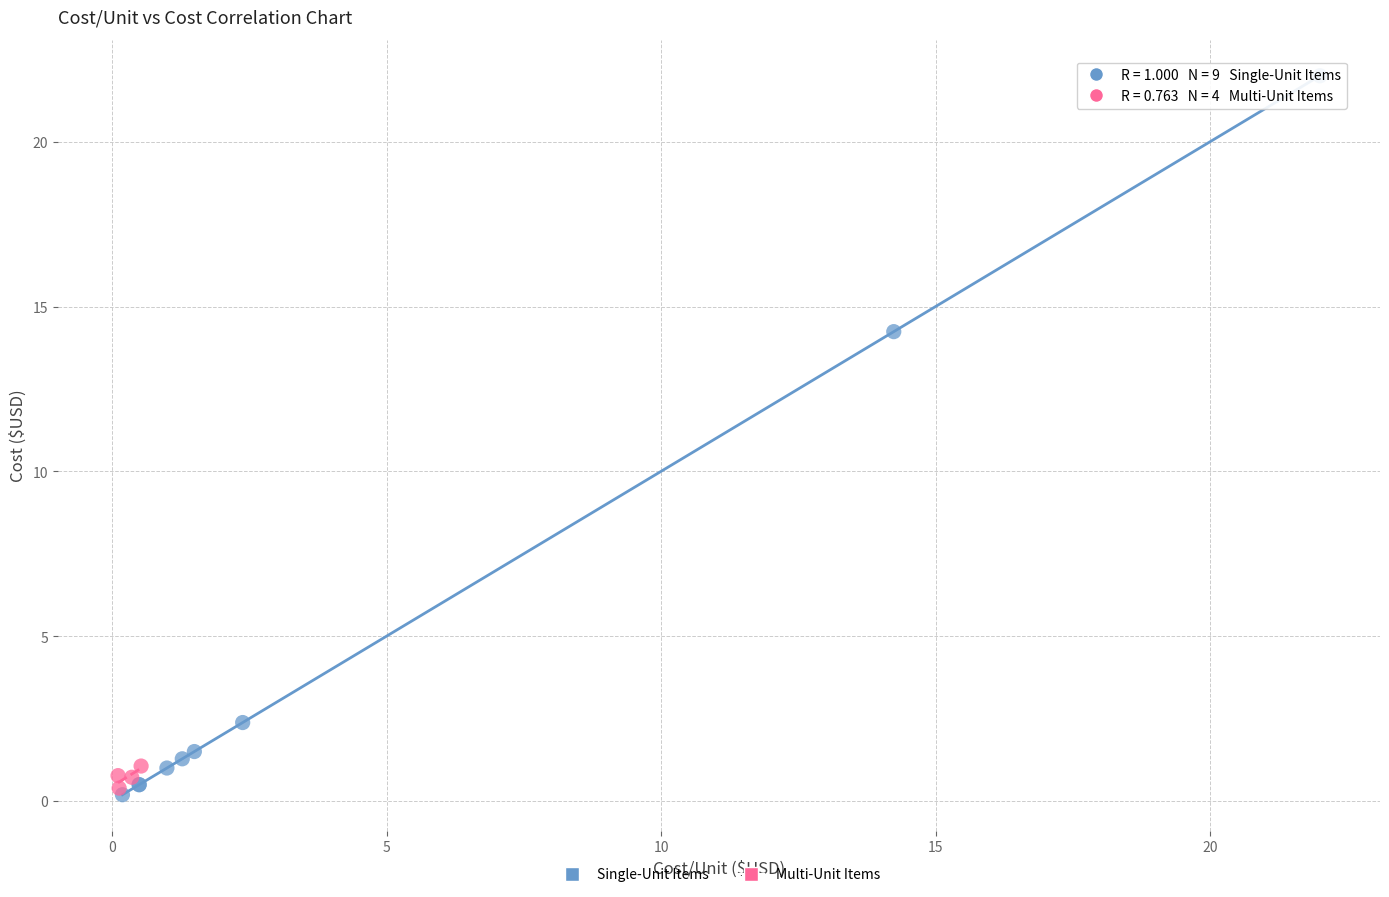

Which series reaches the maximum Y coordinate?

Single-Unit Items